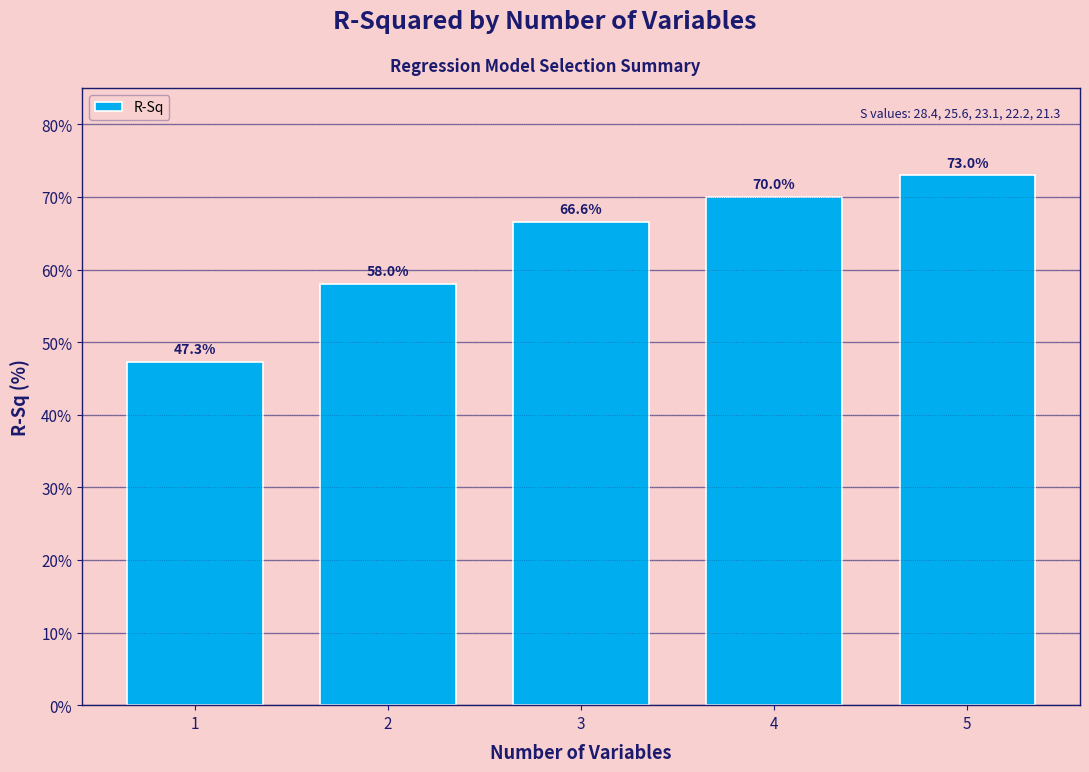

Reading right to left, what are all the values shown in this chart?

5=73.0	4=70.0	3=66.6	2=58.0	1=47.3